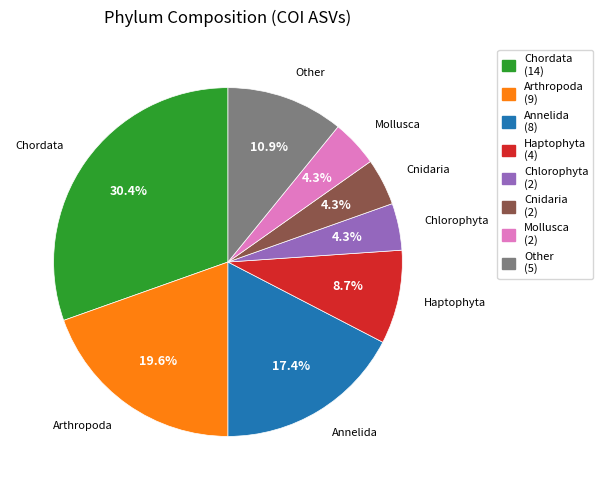

What percentage do Chordata and Haptophyta together represent?

39.1%